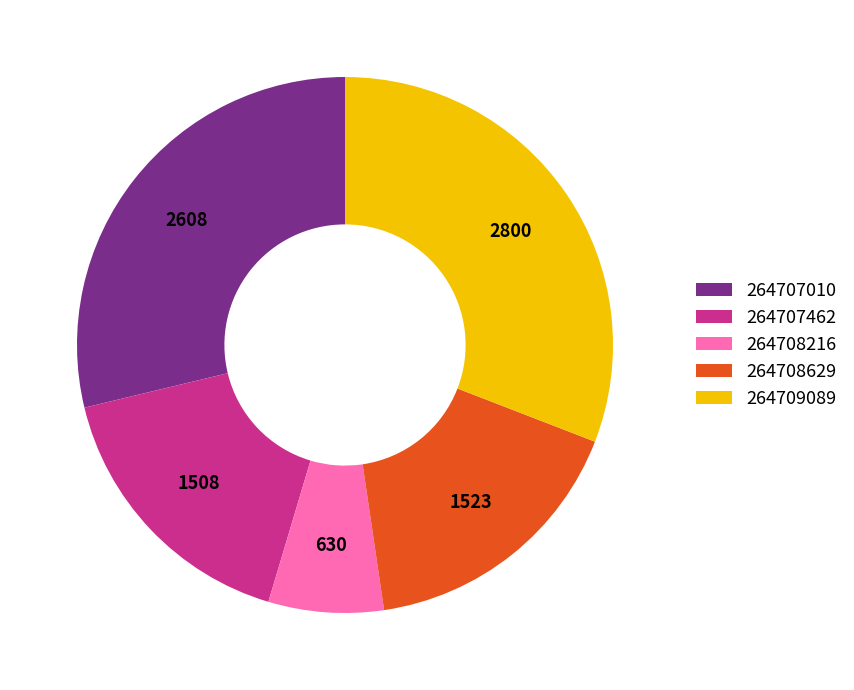

The 264708216 slice represents 7% of the pie. True or false?

True